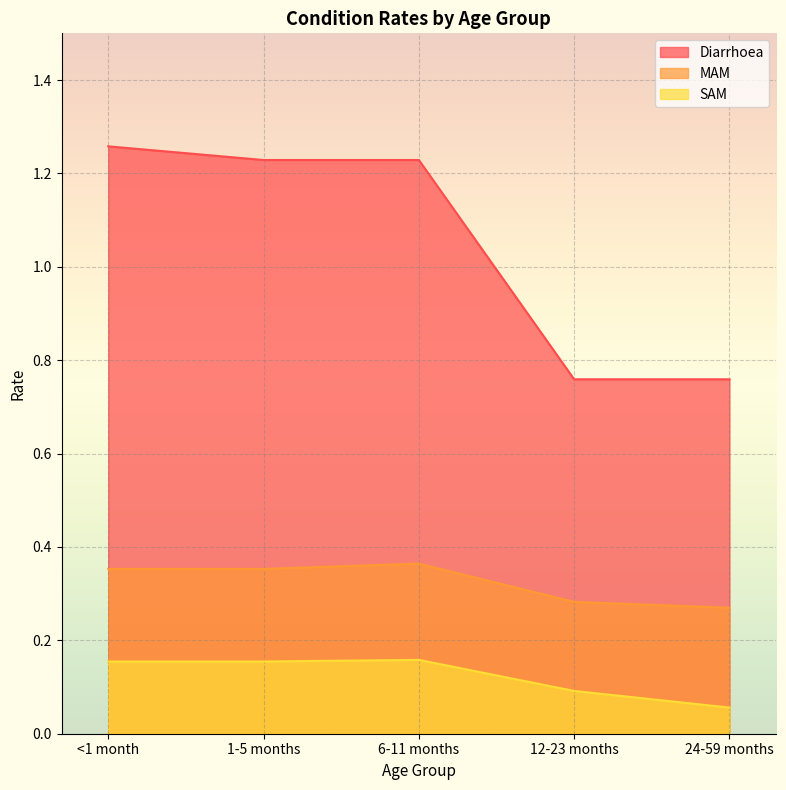

True or false: MAM has a value of 0.4 at 6-11 months.

True